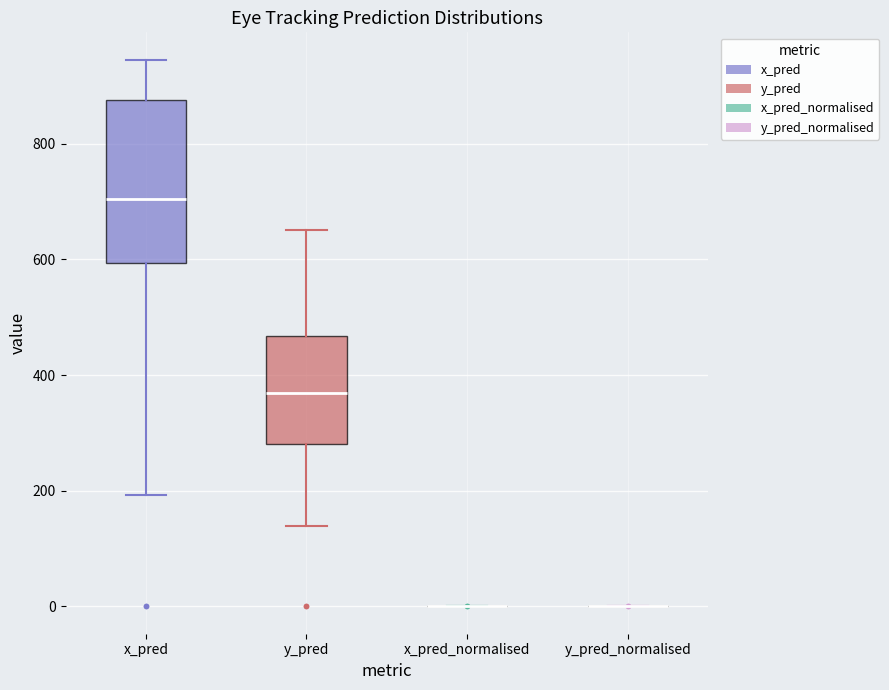

Reading left to right, read every box against the y-axis: the position of its median line, the range the box covers, and the ends of its whiskers. The values are not printed on the chart, so give them approximately, as read against the axis.

x_pred: median 700, box 600 to 880, whiskers 200 to 940
y_pred: median 360, box 280 to 460, whiskers 140 to 660
x_pred_normalised: box collapsed to a line at 0, whiskers 0 to 0
y_pred_normalised: box collapsed to a line at 0, whiskers 0 to 0